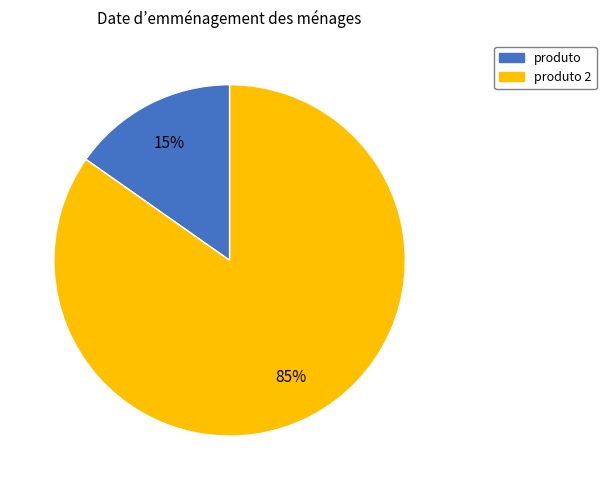

Is there a majority slice in this chart?

Yes